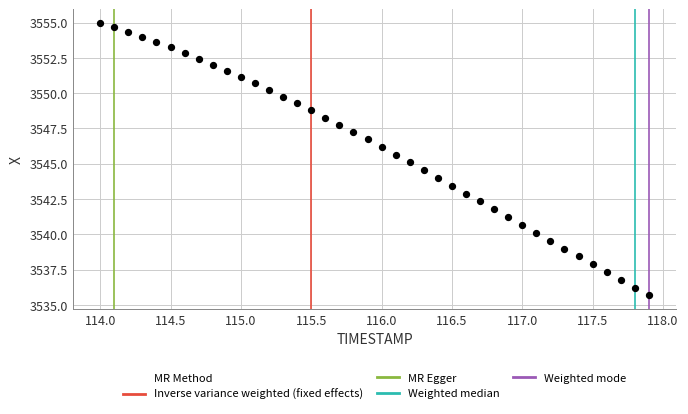

What is the range of X values (max minus min)?

3.9